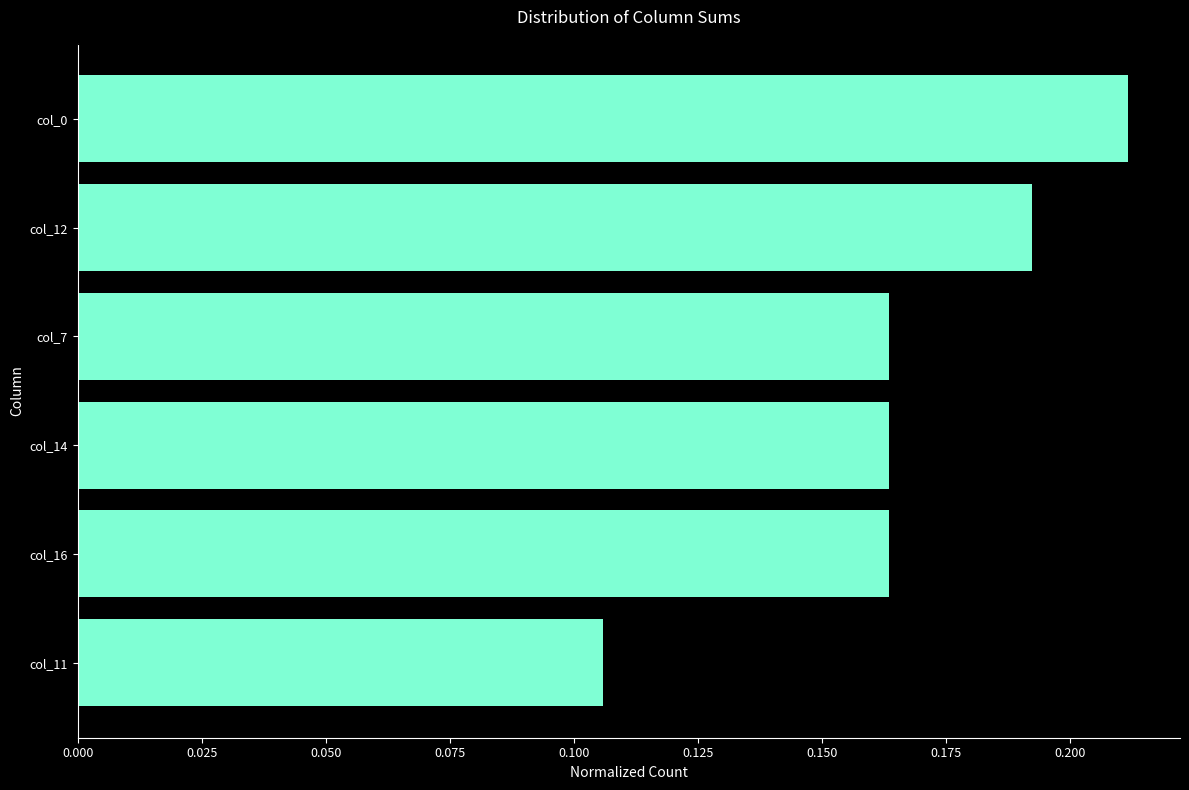

Are the bars grouped side by side (vs. stacked)?

No